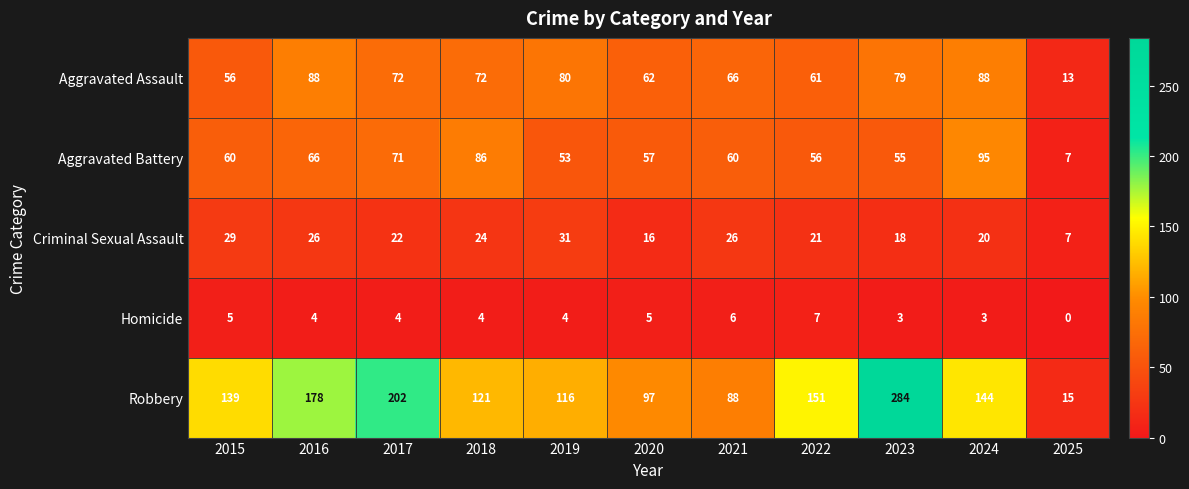

What is the difference between the maximum and minimum values in the Robbery series?

269